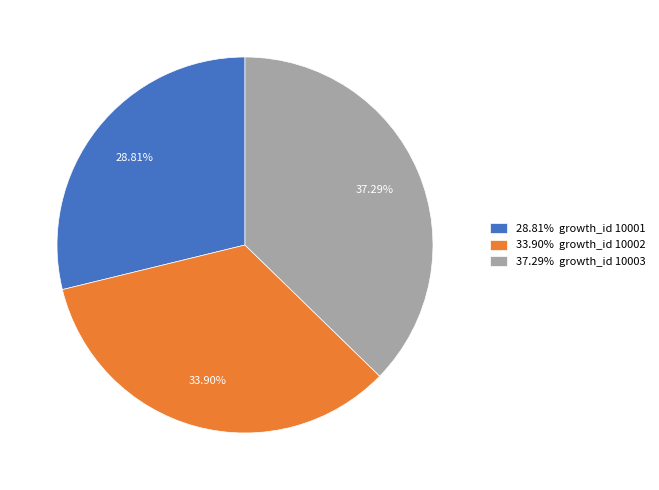

Which slice is the largest?

37.29% growth_id 10003